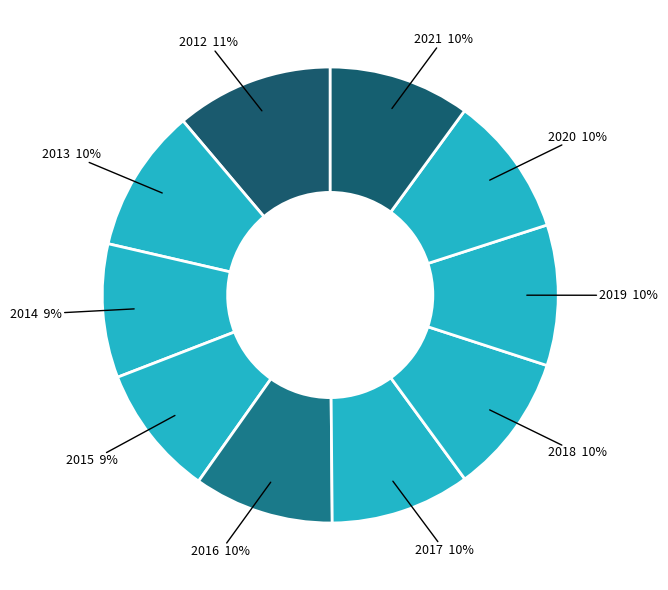

Which slice is the smallest?

2015